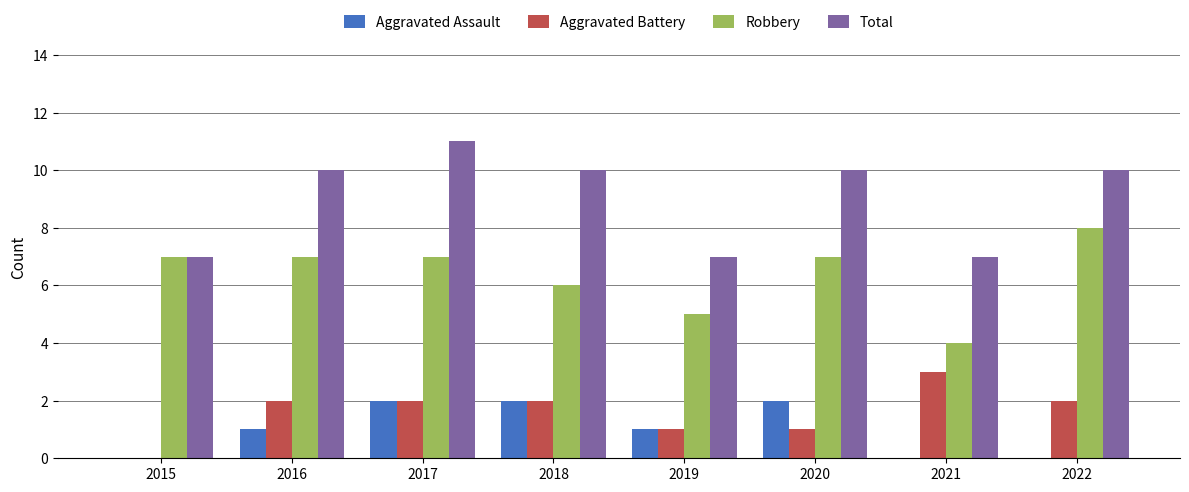

True or false: Robbery has a value of 5 at 2019.

True